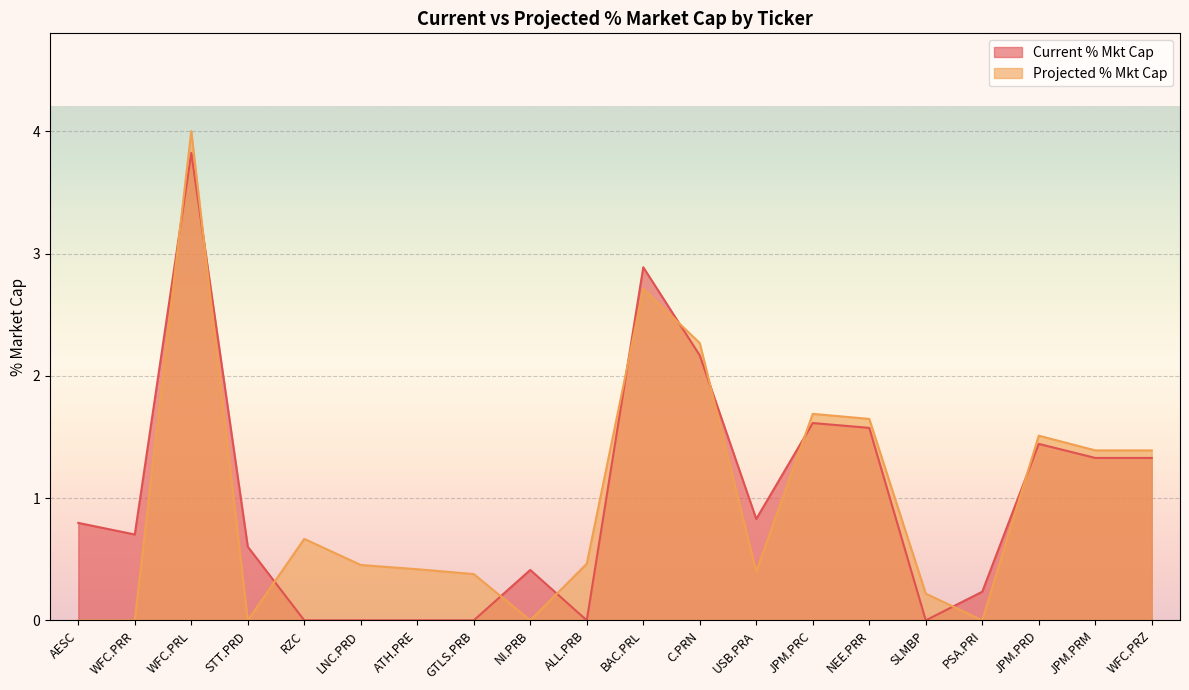

Where is Projected % Mkt Cap nearest to the value 2?

C.PRN